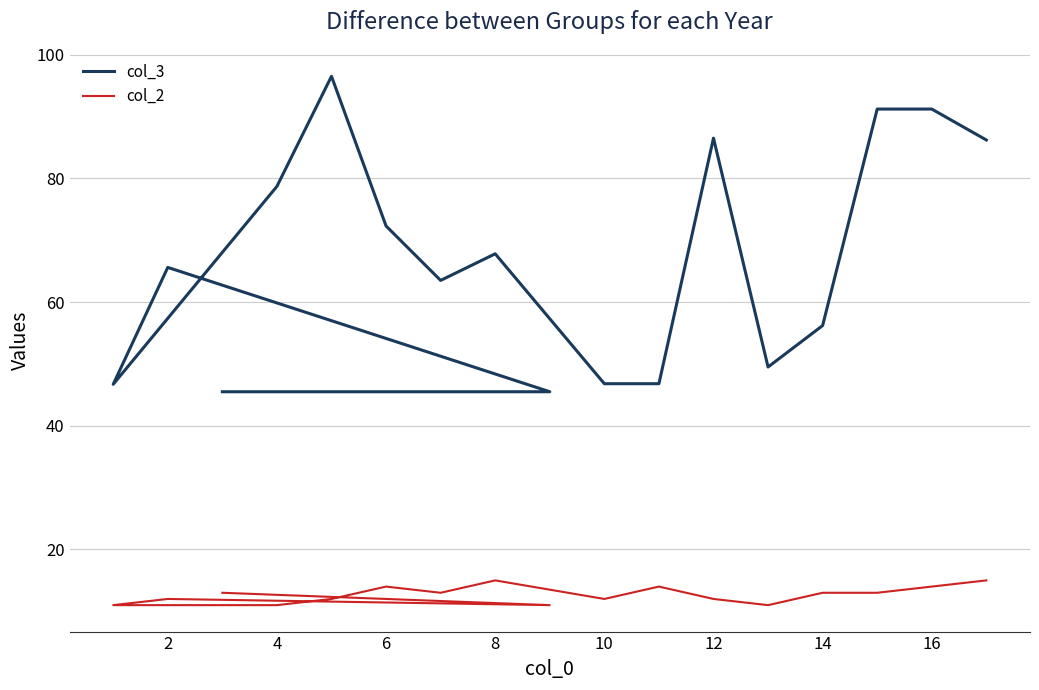

Count the number of categories in the chart.

17